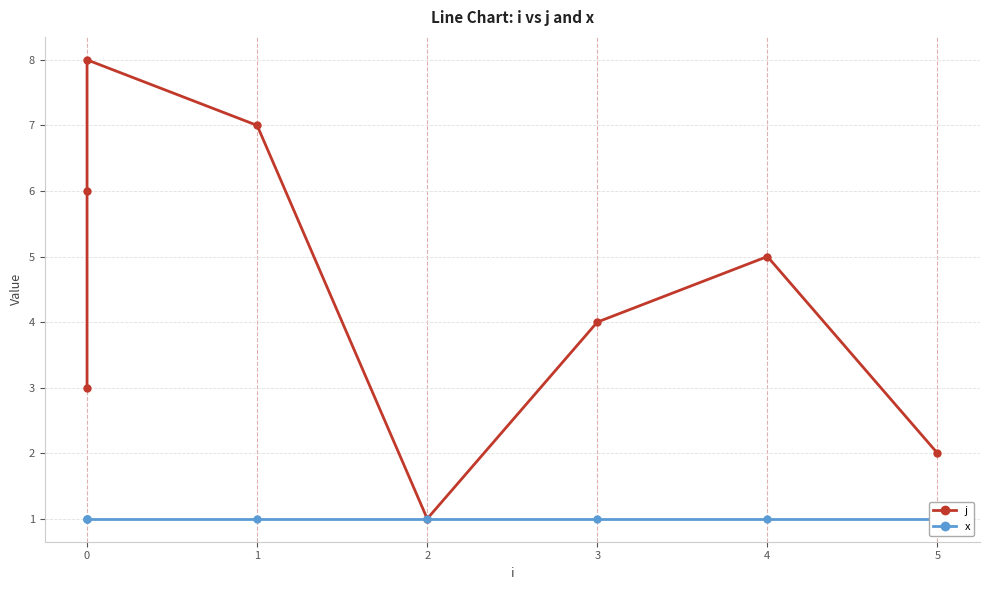

Reading left to right, list all the values displayed in this chart.

j: 3	6	8	7	1	4	5	2
x: 1	1	1	1	1	1	1	1